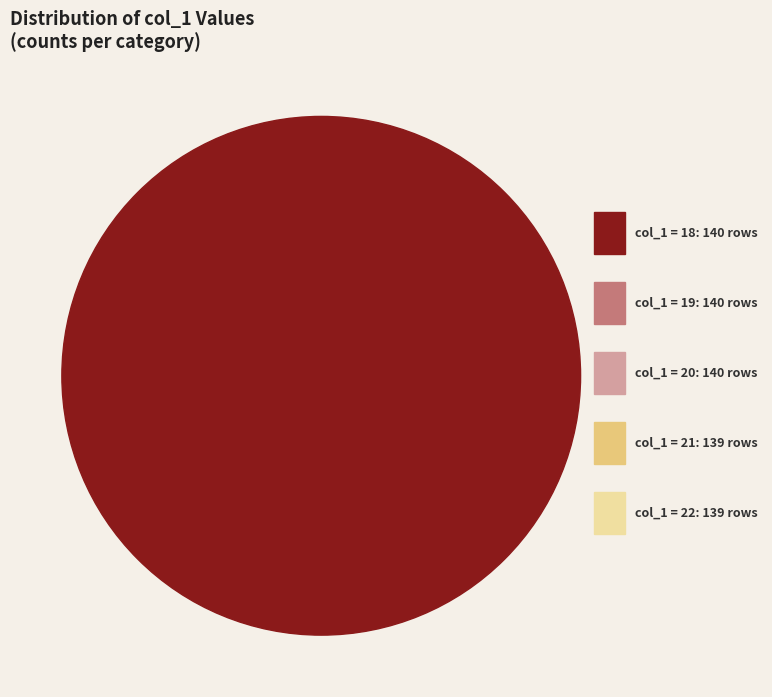

Count the number of slices in the pie.

5